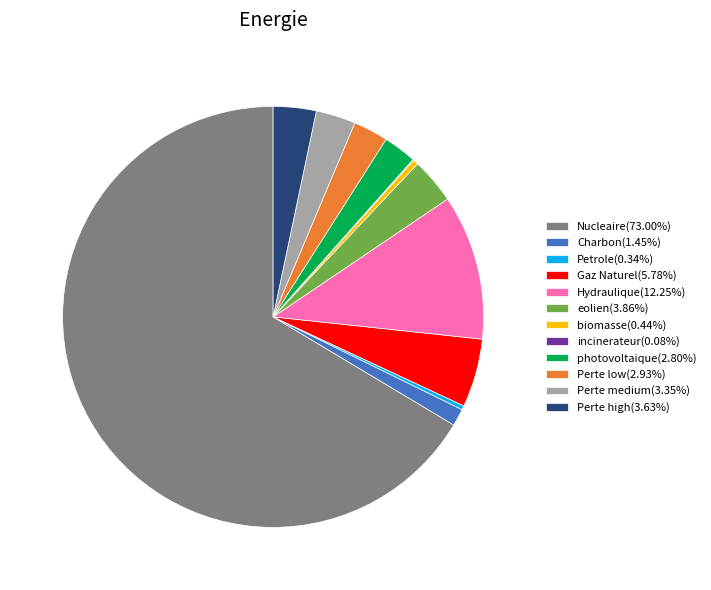

Is there any slice that represents more than half of the pie?

Yes